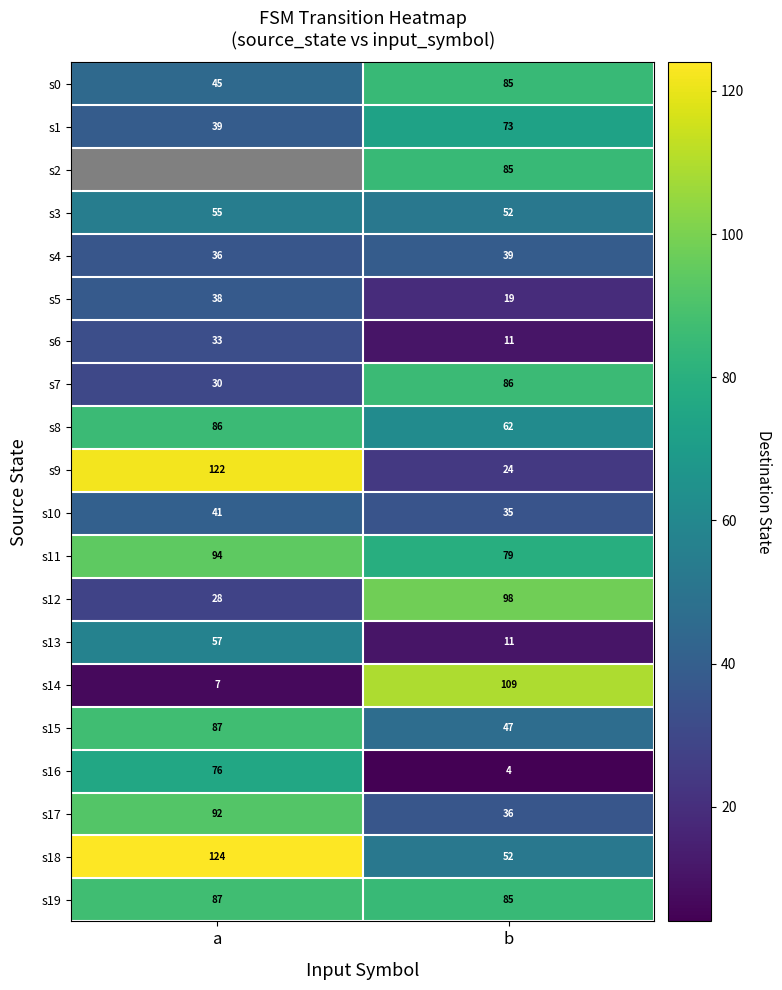

Count the s3 values in the range 52 to 55.

2